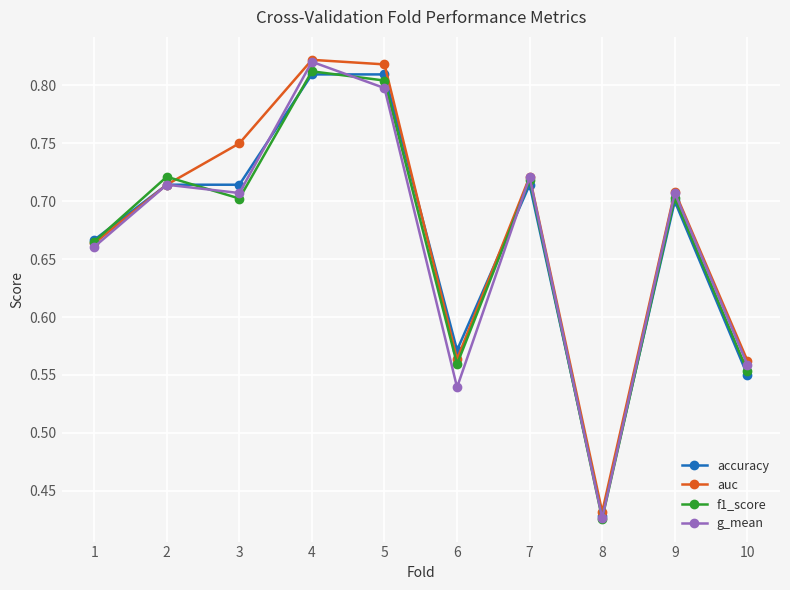

What are all the series names shown in the legend?

accuracy, auc, f1_score, g_mean